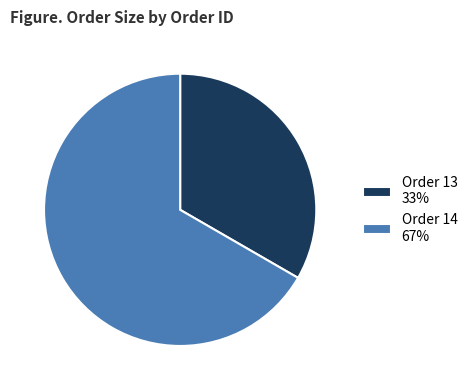

What is the ratio of the value at Order 14 67% to the value at Order 13 33%?

2.0